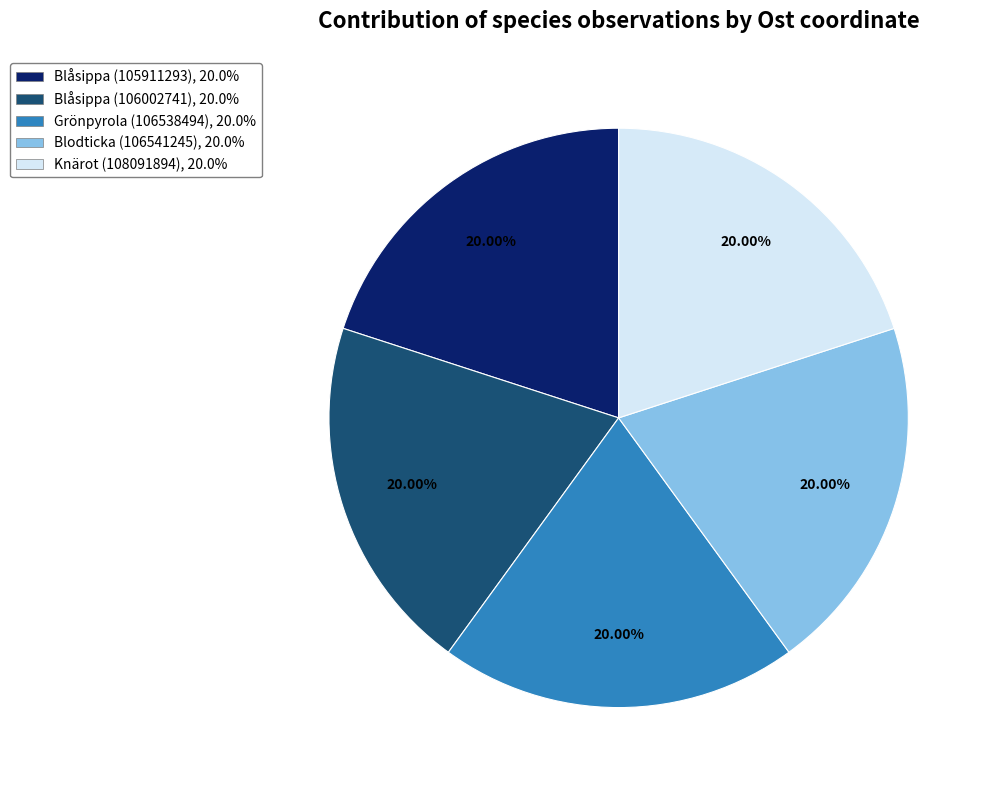

Combined, do Knärot (108091894) and Blodticka (106541245) account for over 50%?

No